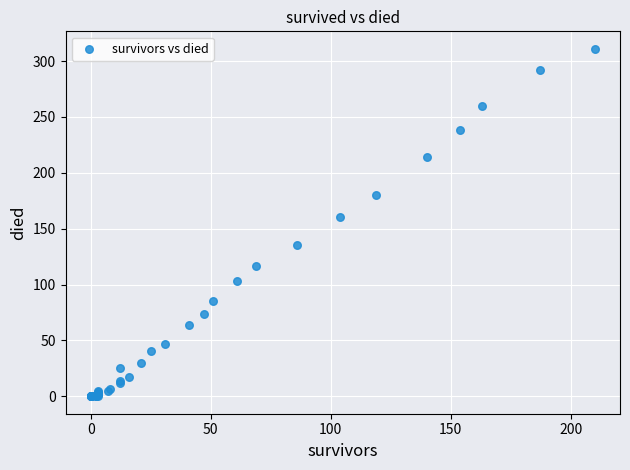

What Y value in the scatter plot is closest to 155?

160